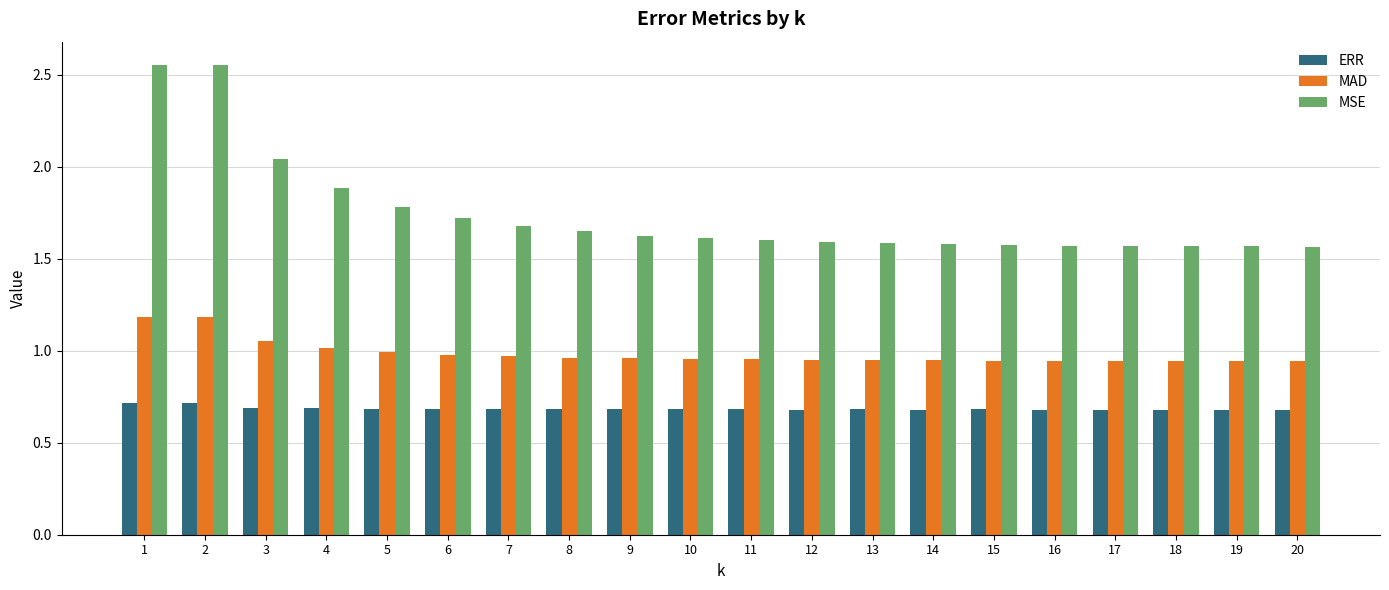

List the series in order of their overall mean, highest first.

MSE, MAD, ERR